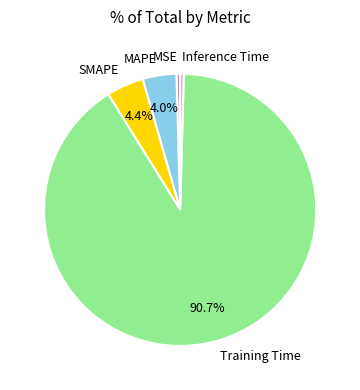

Does any single category account for the majority?

Yes